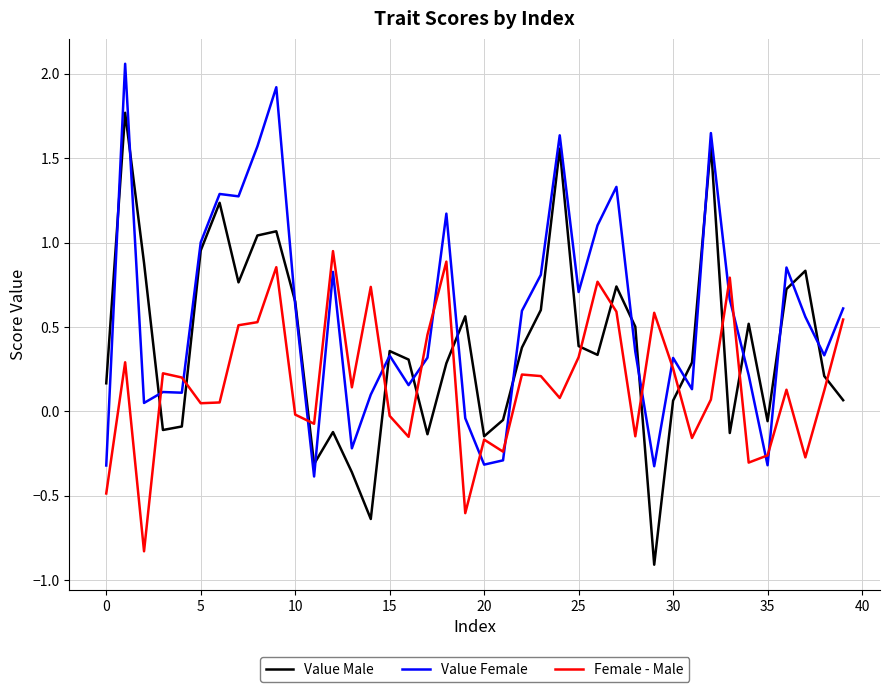

Which series has the largest range (max minus min)?

Value Male